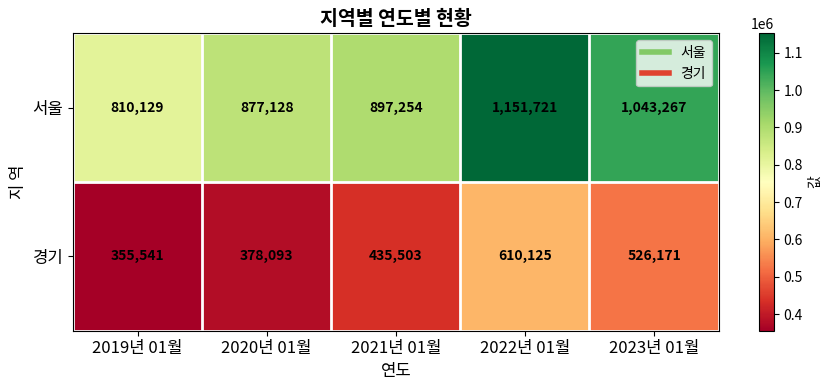

Reading right to left, list all the values displayed in this chart.

서울: 2023년 01월=1043267	2022년 01월=1151721	2021년 01월=897254	2020년 01월=877128	2019년 01월=810129
경기: 2023년 01월=526171	2022년 01월=610125	2021년 01월=435503	2020년 01월=378093	2019년 01월=355541